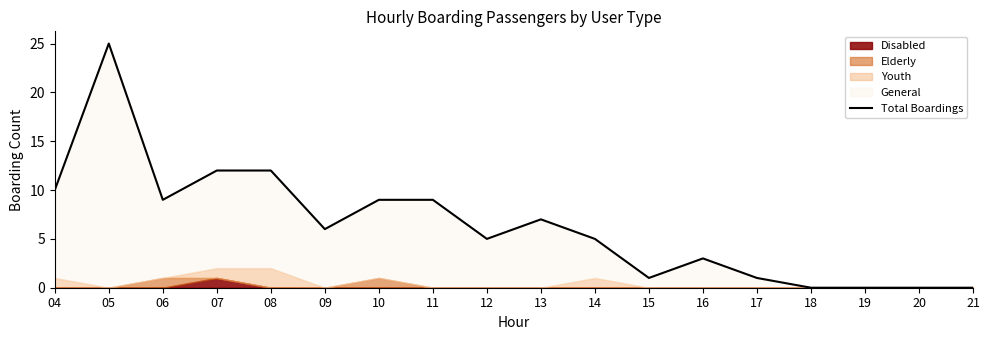

What is the ratio of the value at 07 to the value at 09?

2.0